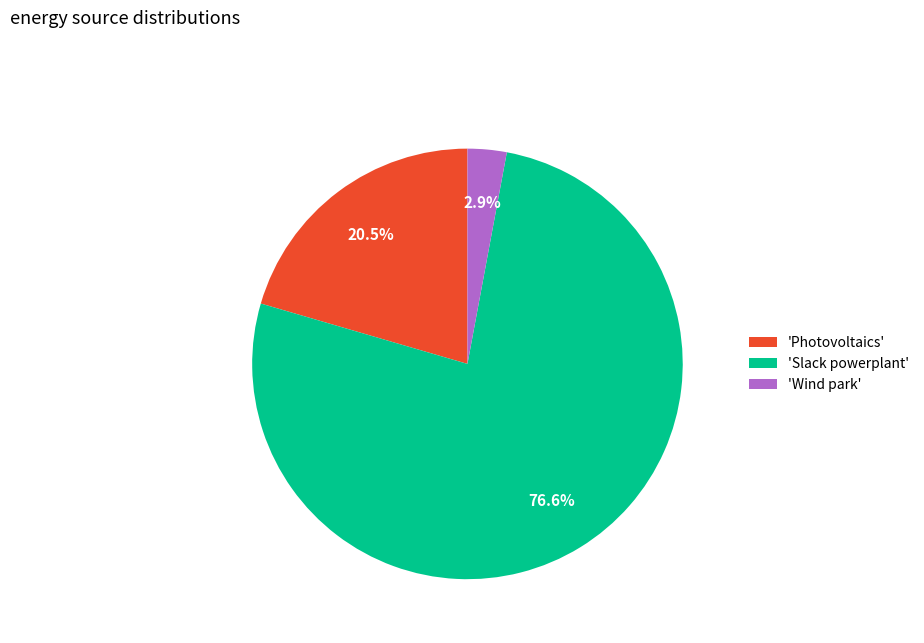

How much of the chart is everything except 'Slack powerplant'?

23.4%